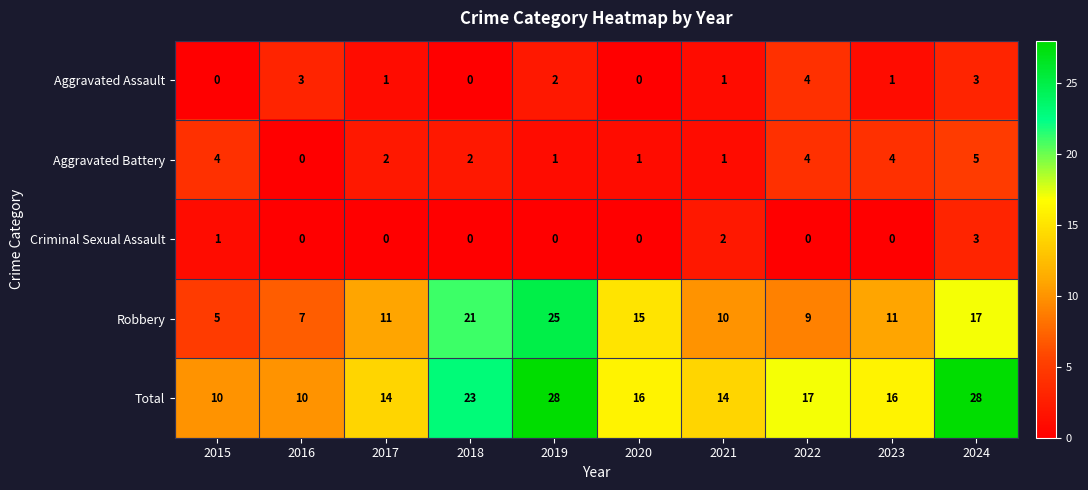

Which series has the largest total across all categories?

Total